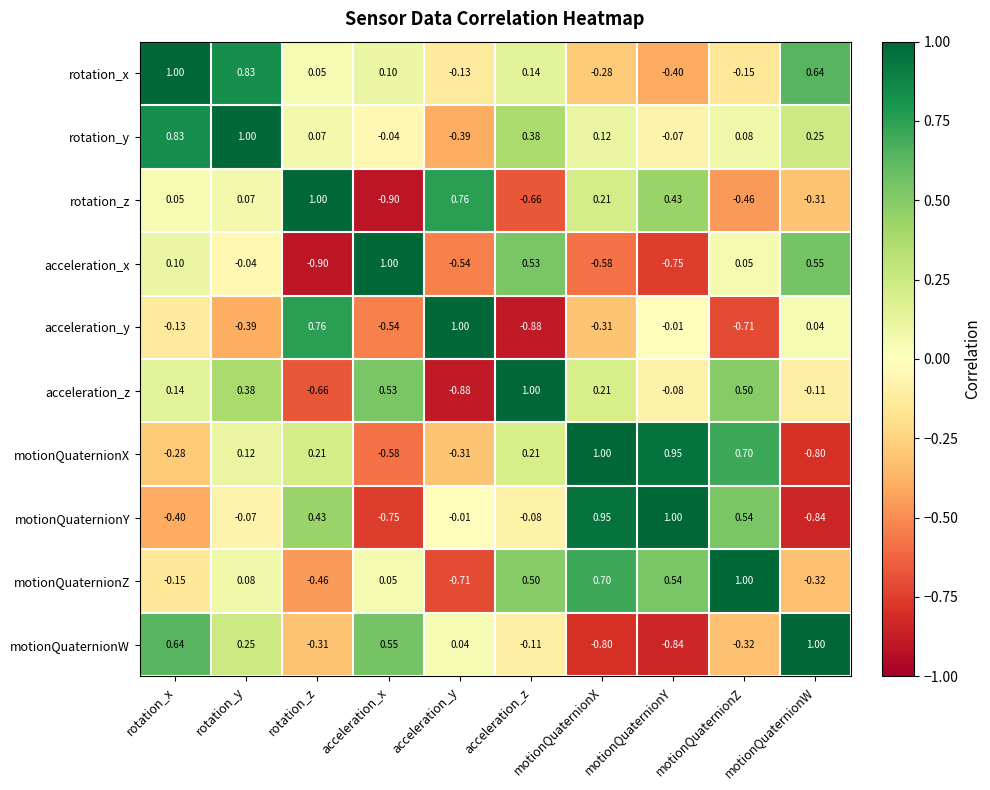

Which series has the largest total across all categories?

rotation_y